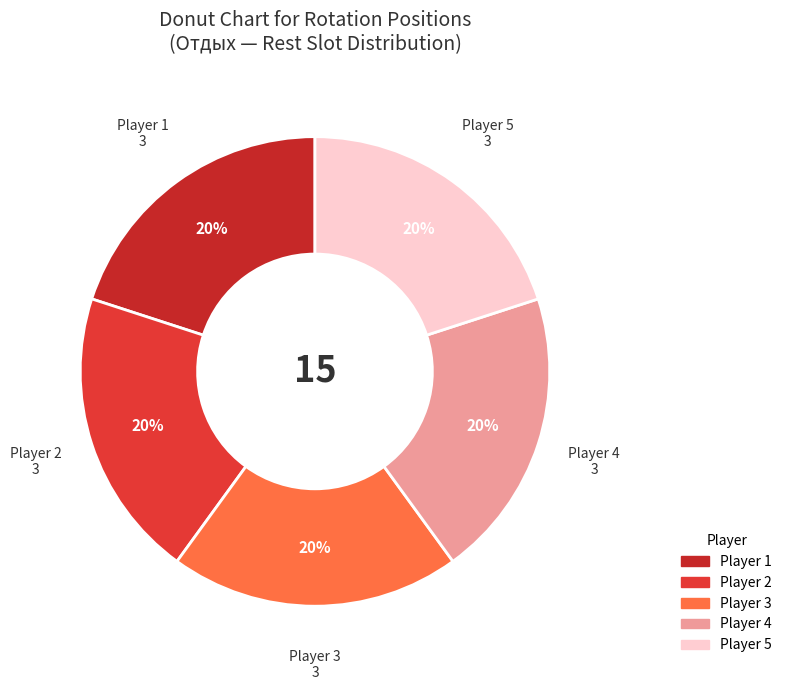

How many slices are in this pie chart?

5